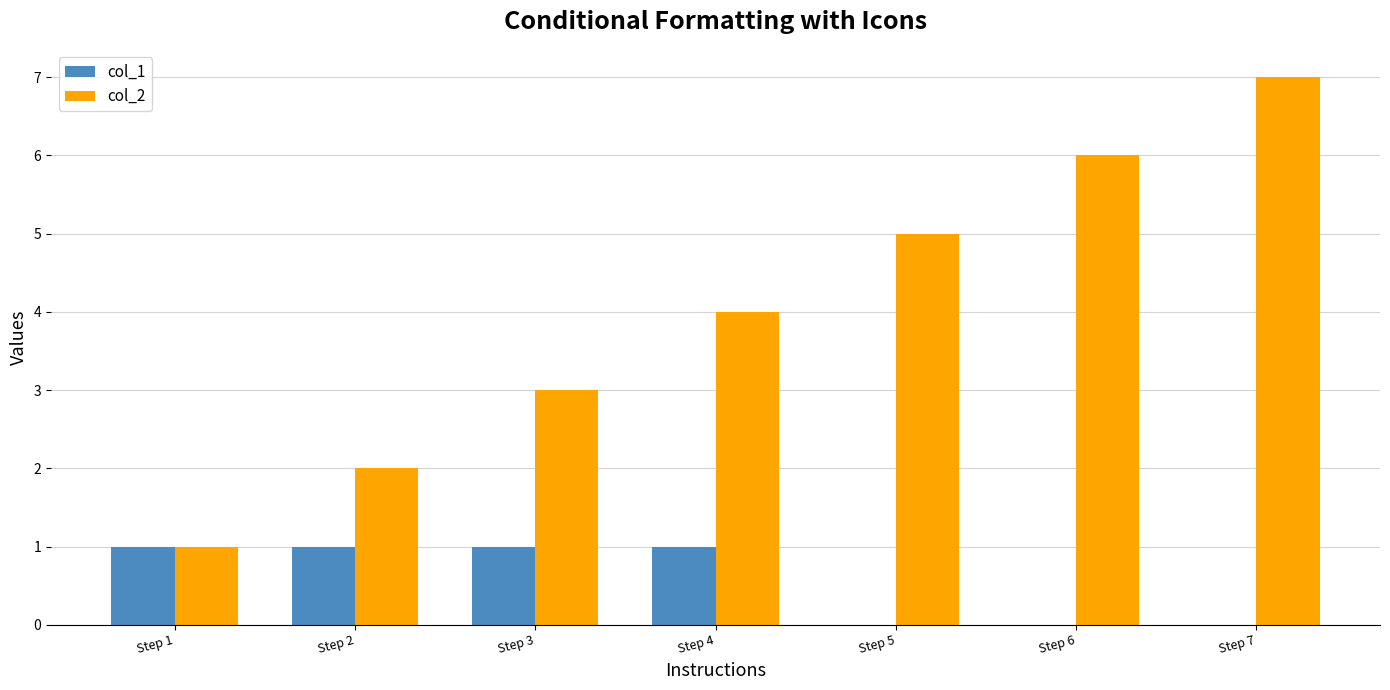

Which category has the highest value across all series?

Step 7